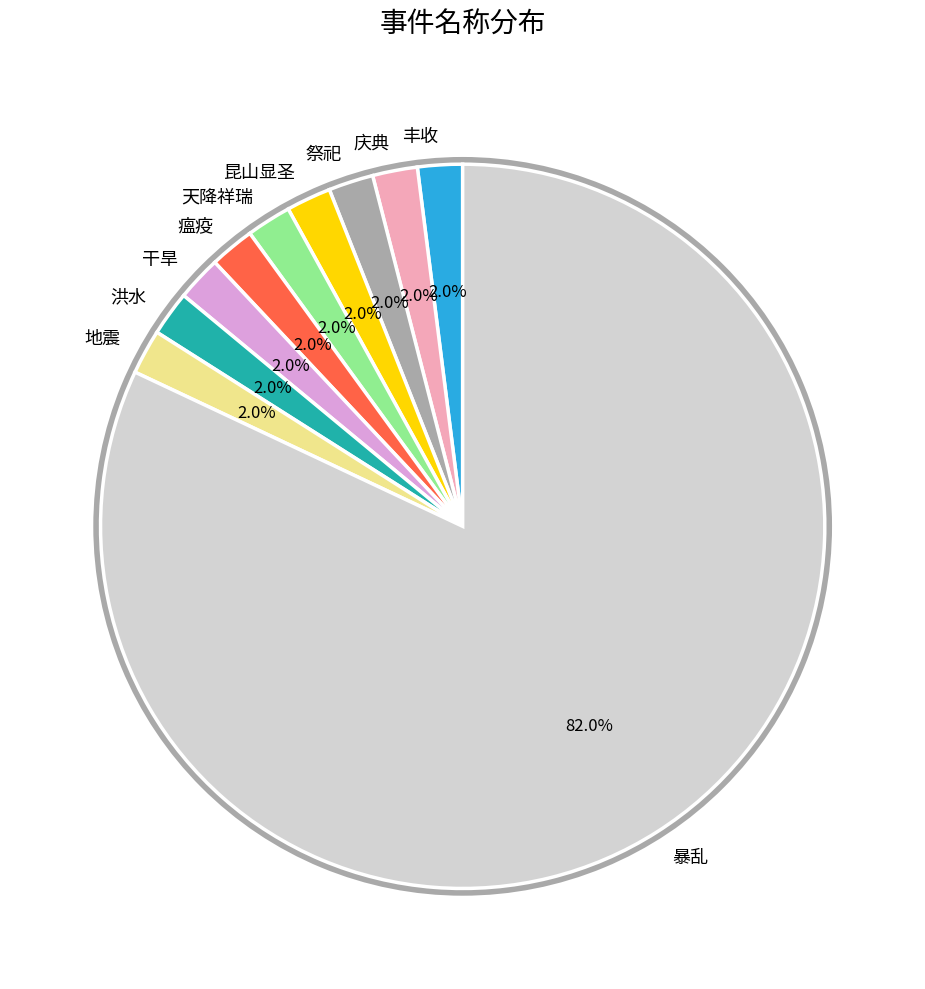

Does 庆典 account for over 50% of the chart?

No